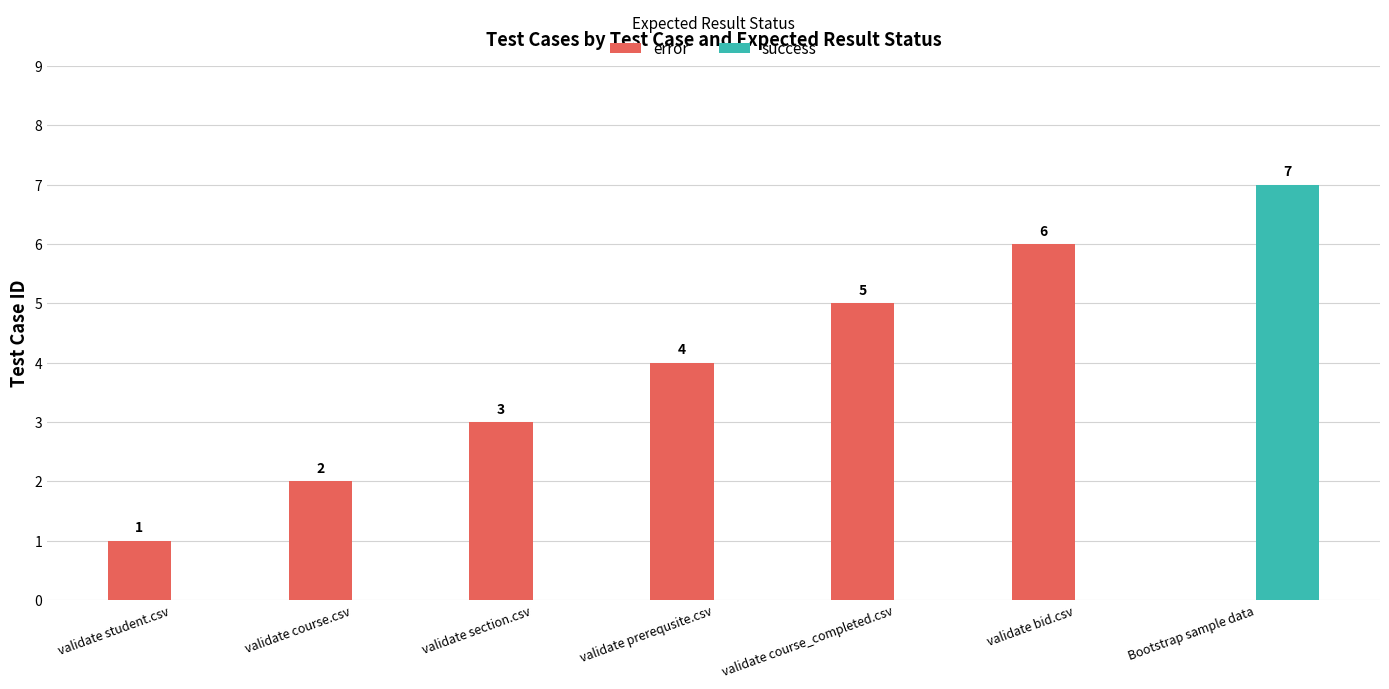

Is the value of success at validate student.csv greater than the value of error at validate course.csv?

No